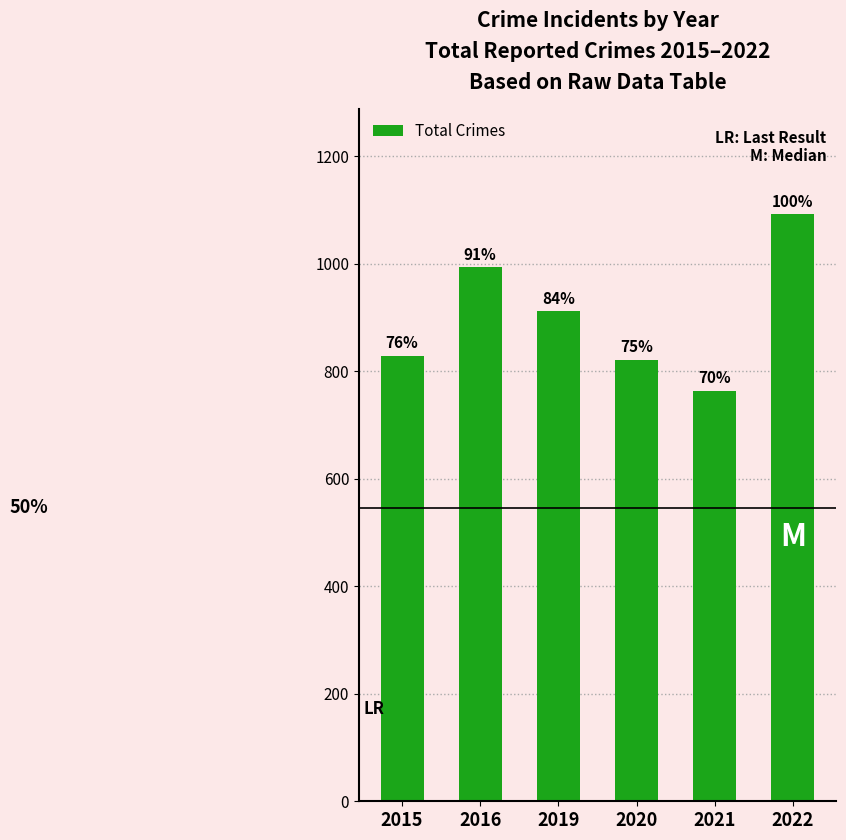

How many bars are there in total?

6